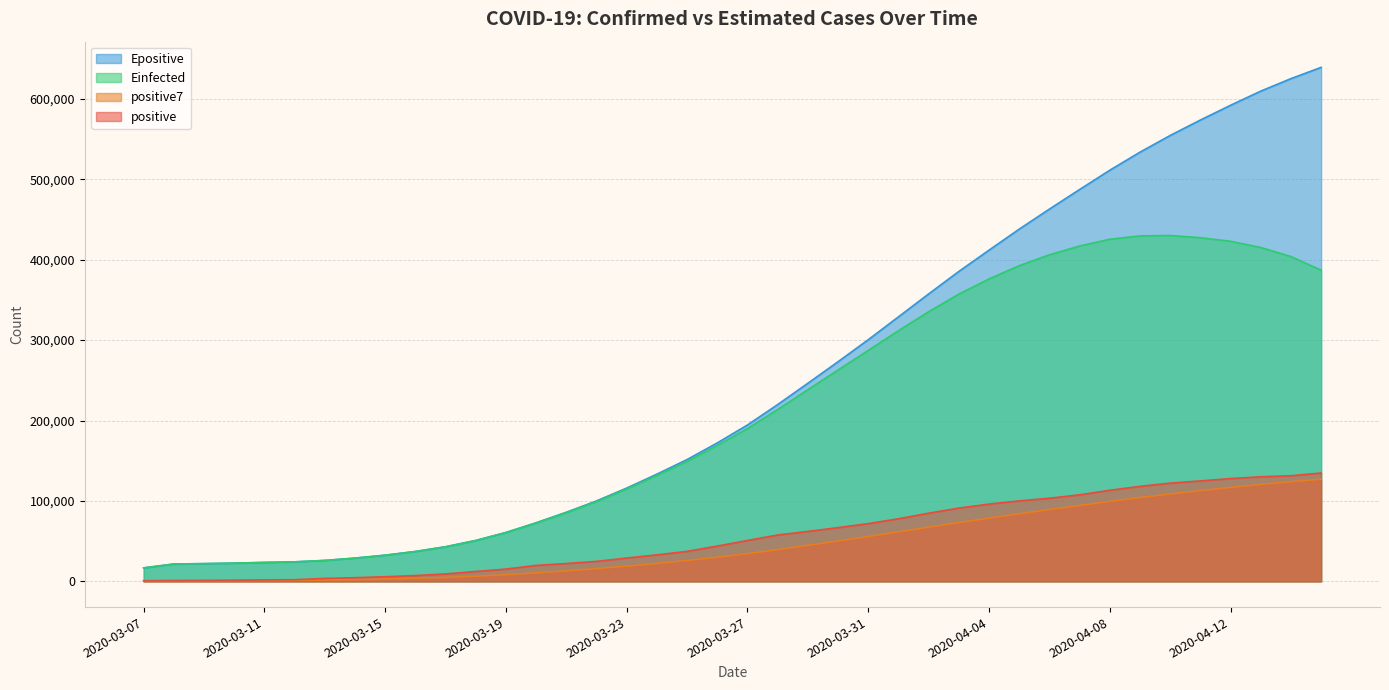

Rank the series at 2020-03-17 from lowest to highest value.

positive7, positive, Einfected, Epositive